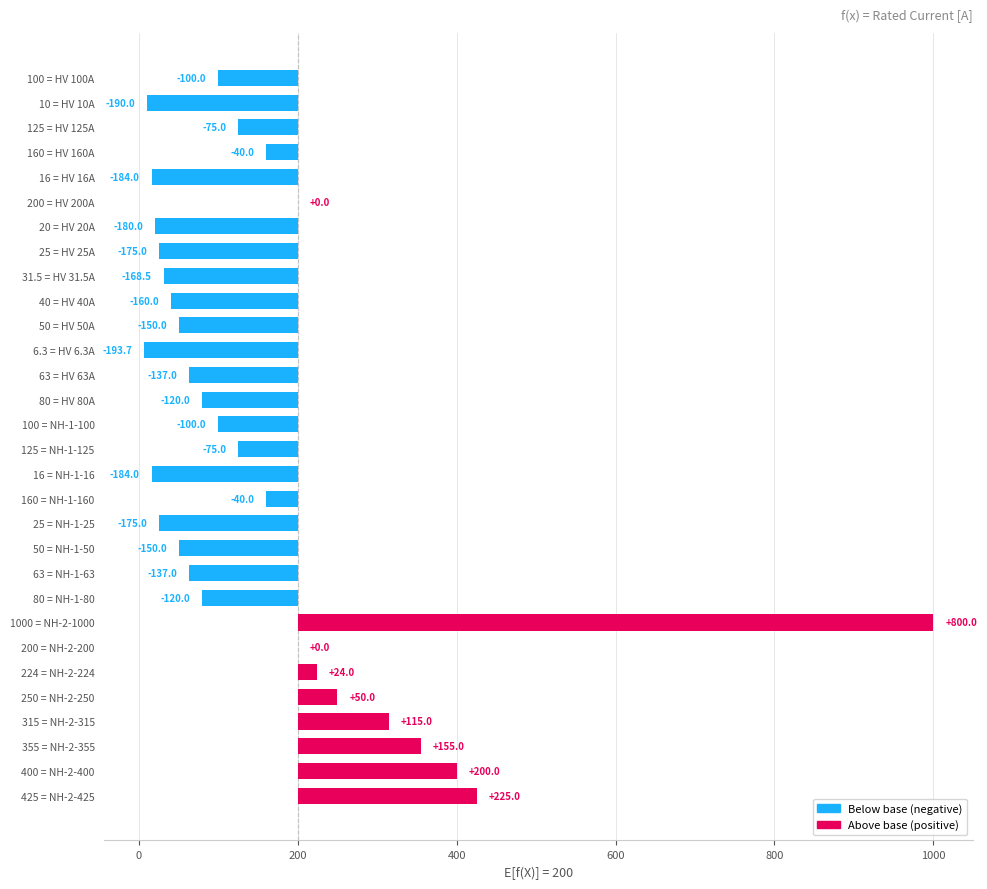

Reading right to left, list all the values displayed in this chart.

225.0	200.0	155.0	115.0	50.0	24.0	0.0	800.0	-120.0	-137.0	-150.0	-175.0	-40.0	-184.0	-75.0	-100.0	-120.0	-137.0	-193.7	-150.0	-160.0	-168.5	-175.0	-180.0	0.0	-184.0	-40.0	-75.0	-190.0	-100.0